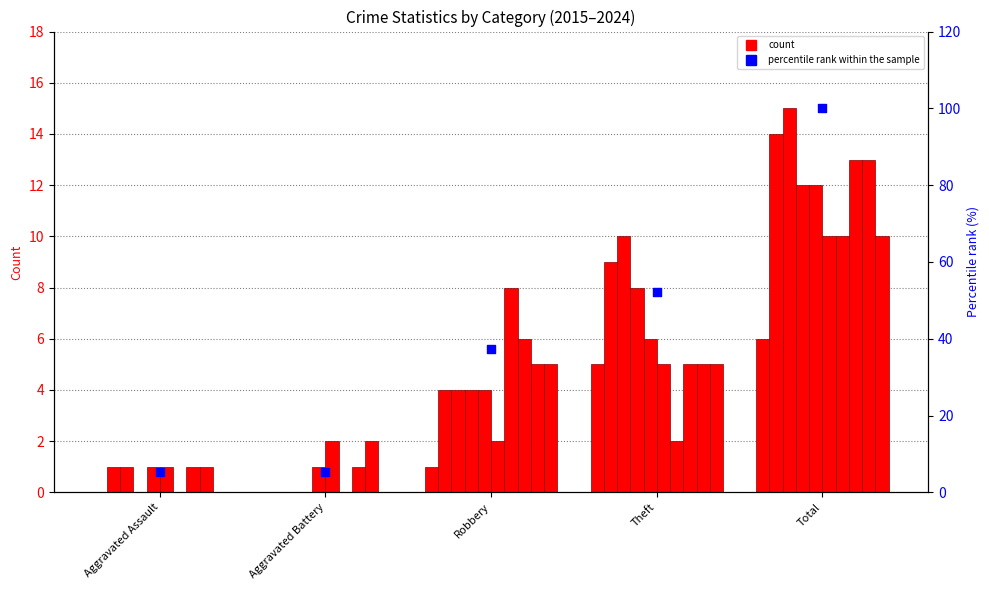

What is the change in value from Theft to Total?

+47.8